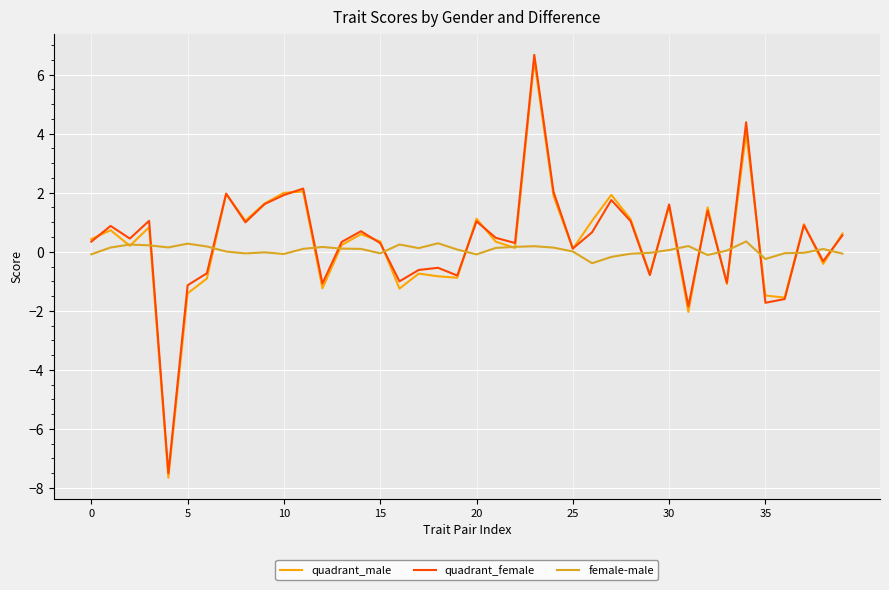

What is the minimum value for female-male?

-0.4